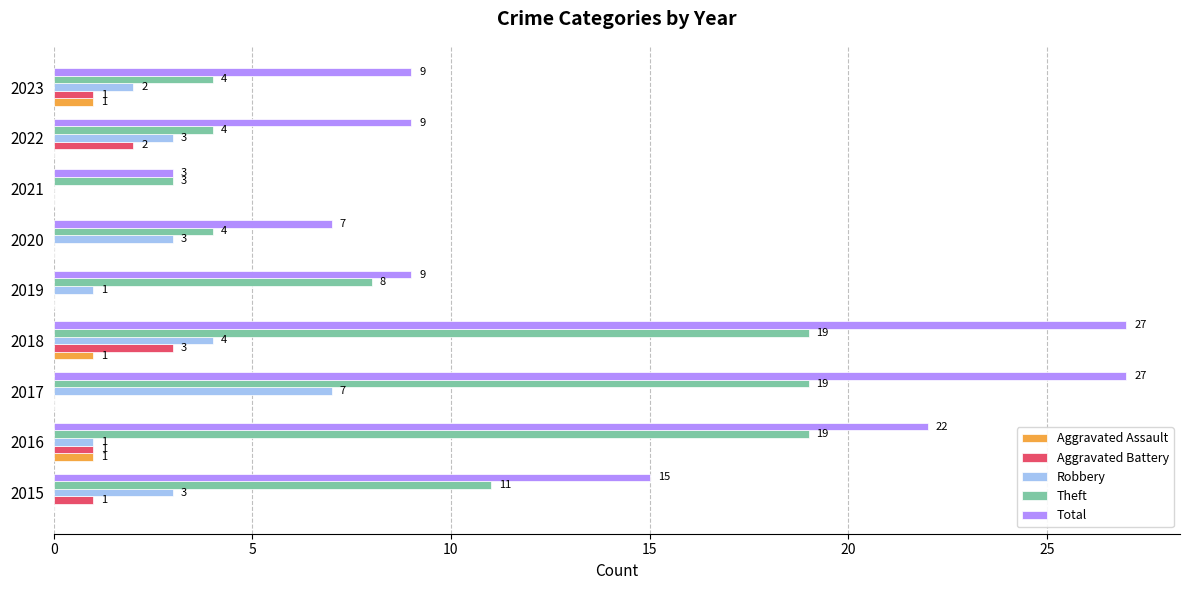

Is the value of Robbery at 2016 greater than the value of Total at 2015?

No